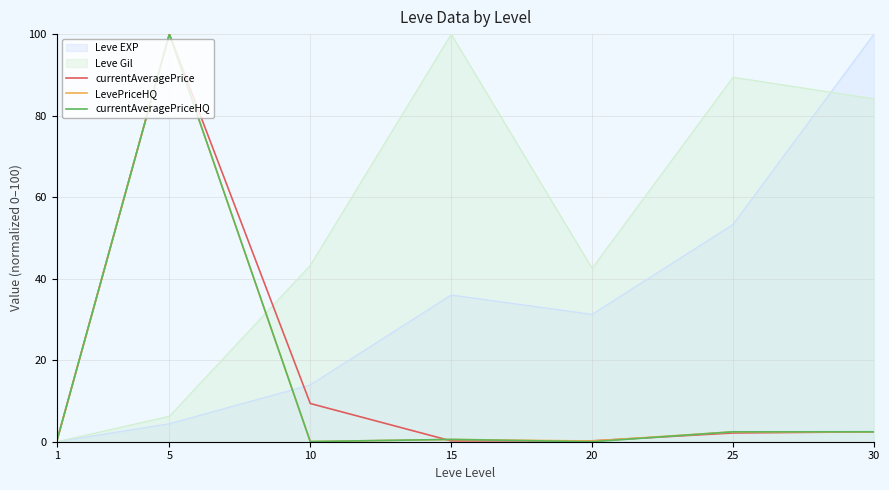

What is the approximate value of currentAveragePrice at 25?

2.1